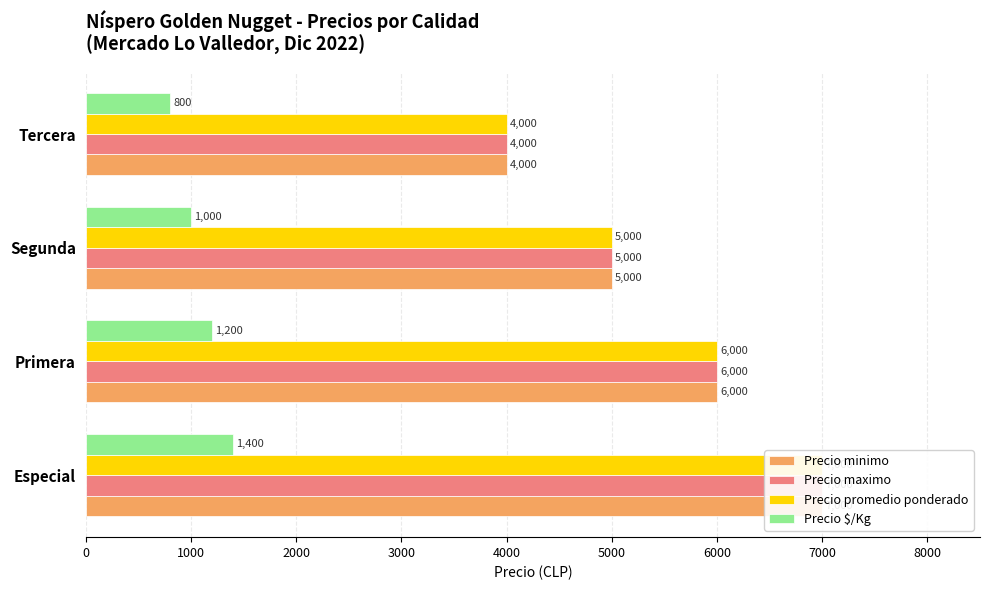

What is the spread (max minus min) of values at Especial?

5600